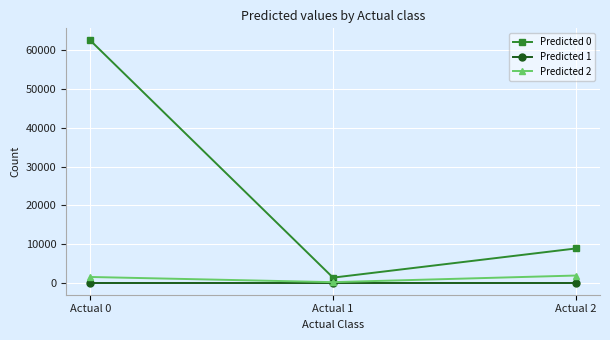

Reading left to right, transcribe all the data shown in this chart.

Predicted 0: 62590	1288	8821
Predicted 1: 0	0	0
Predicted 2: 1458	118	1829